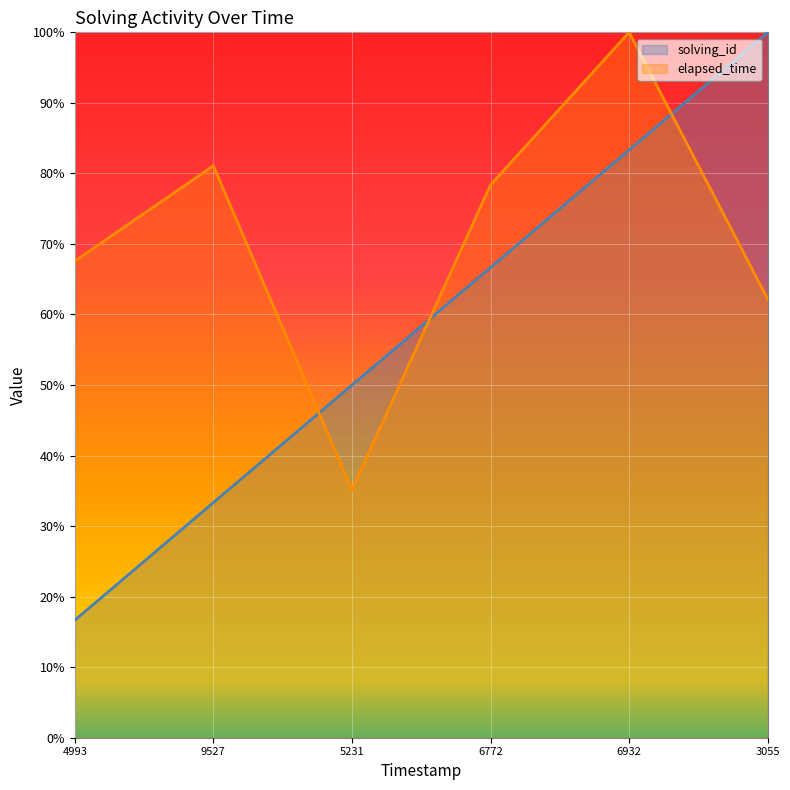

At 4993, list the series in order from largest to smallest.

elapsed_time, solving_id